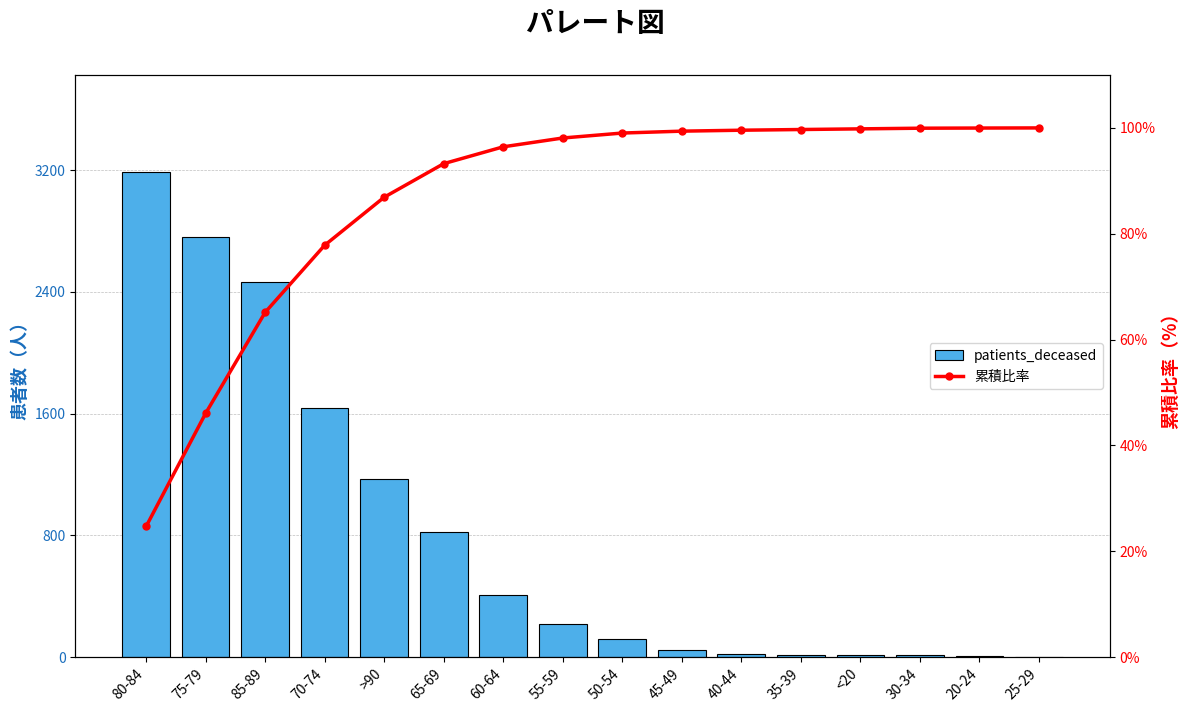

Which label corresponds to the smallest value in the chart?

25-29